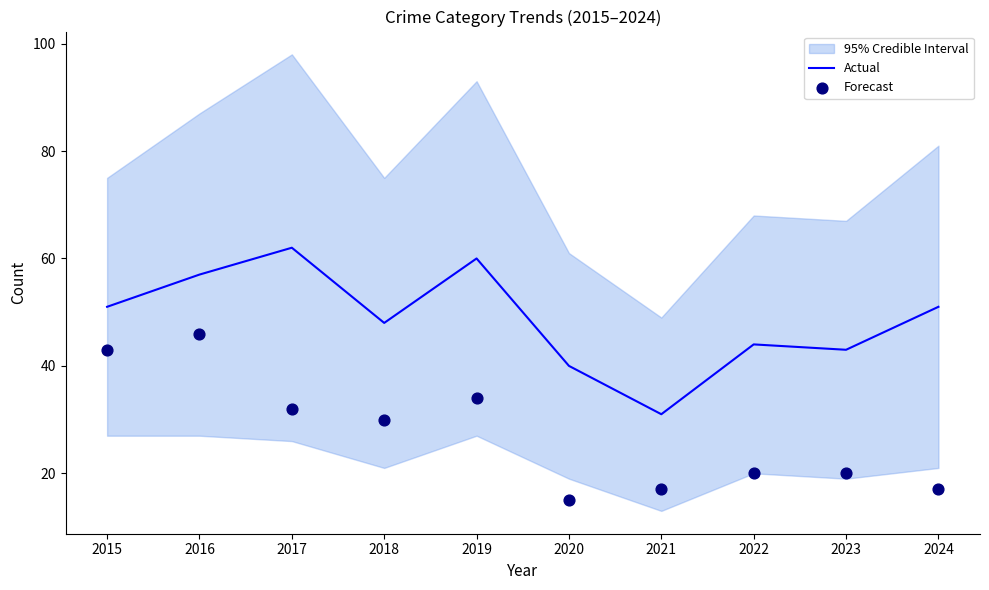

Which series has the largest Y range (max minus min)?

Actual